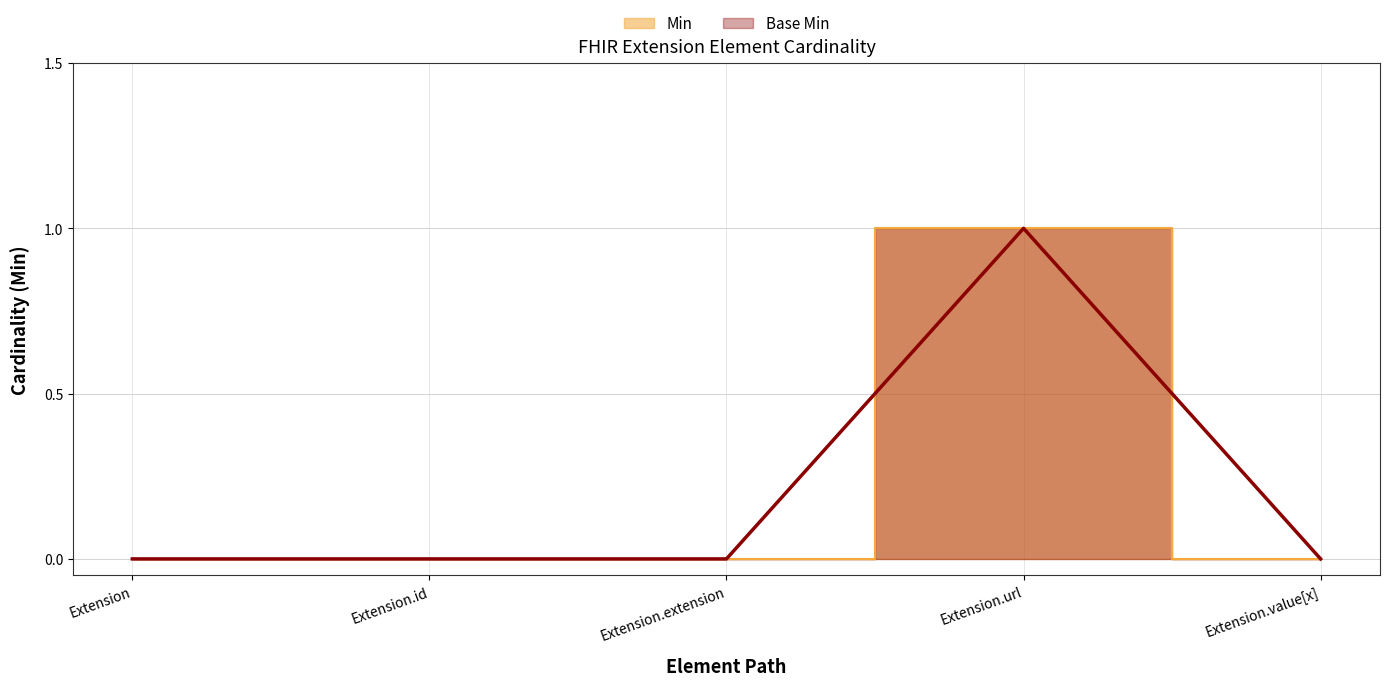

What is the difference between the maximum and minimum values in the Min series?

1